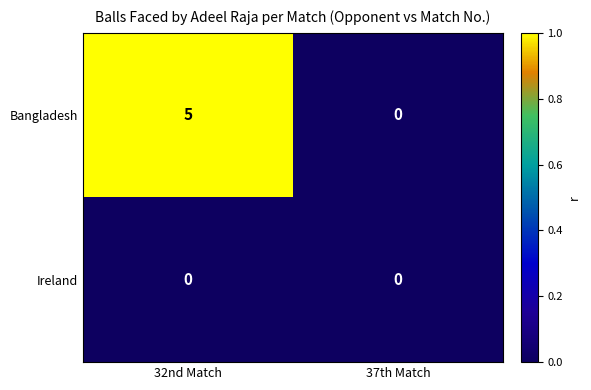

What is the greatest value displayed?

5